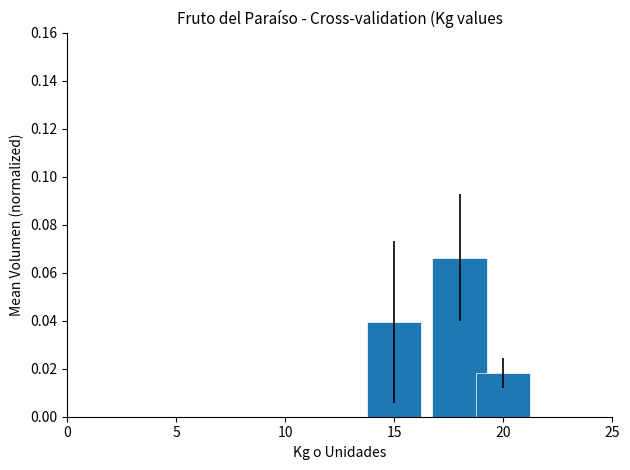

Where is the data nearest to the value 0?

20